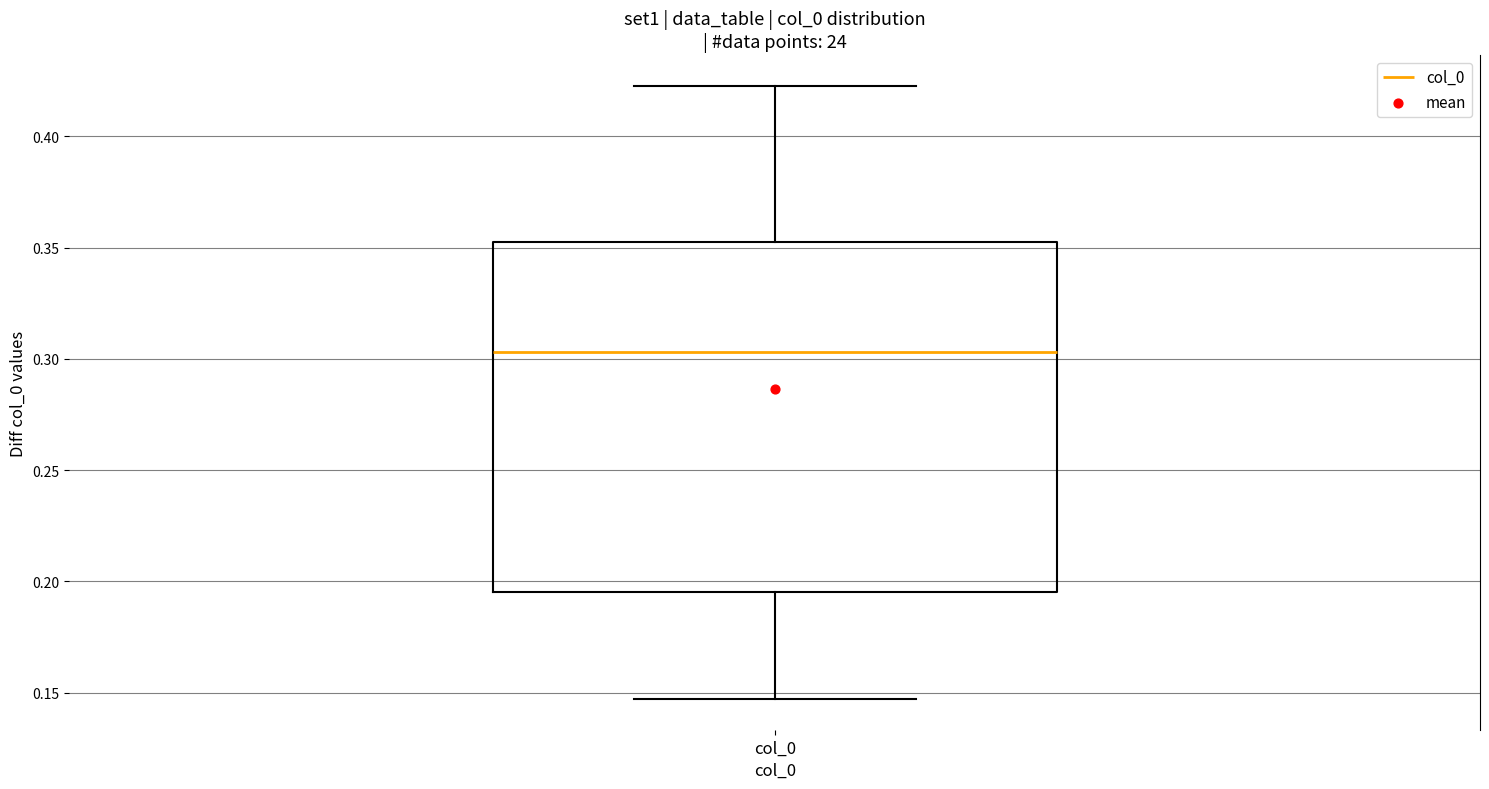

Transcribe this box plot: give where the median line is, the range the box spans, and where the two whiskers end, as read against the y-axis. The values are not printed on the chart, so give them approximately, as read against the axis.

median 0.305, box 0.195 to 0.355, whiskers 0.145 to 0.425